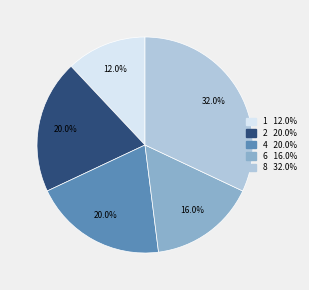

What is the total percentage of 4 and 2?

40.0%